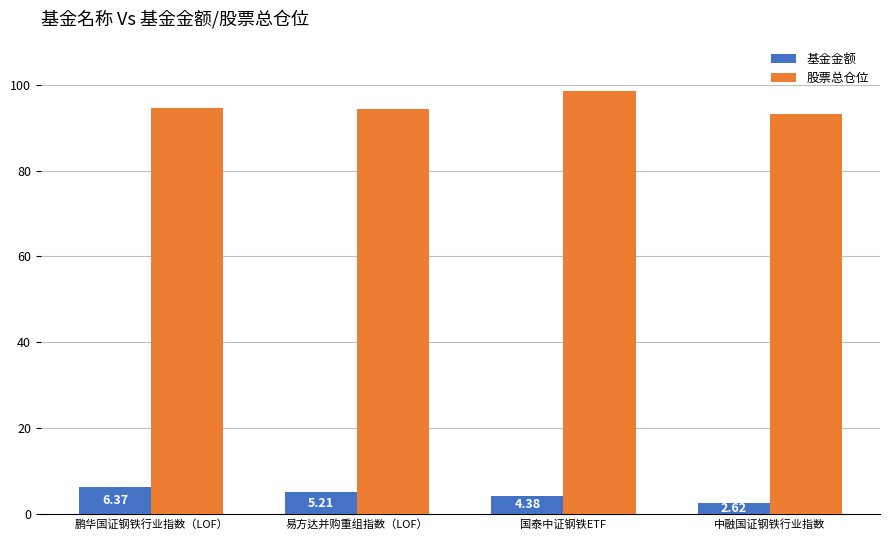

How many groups of bars are there?

4